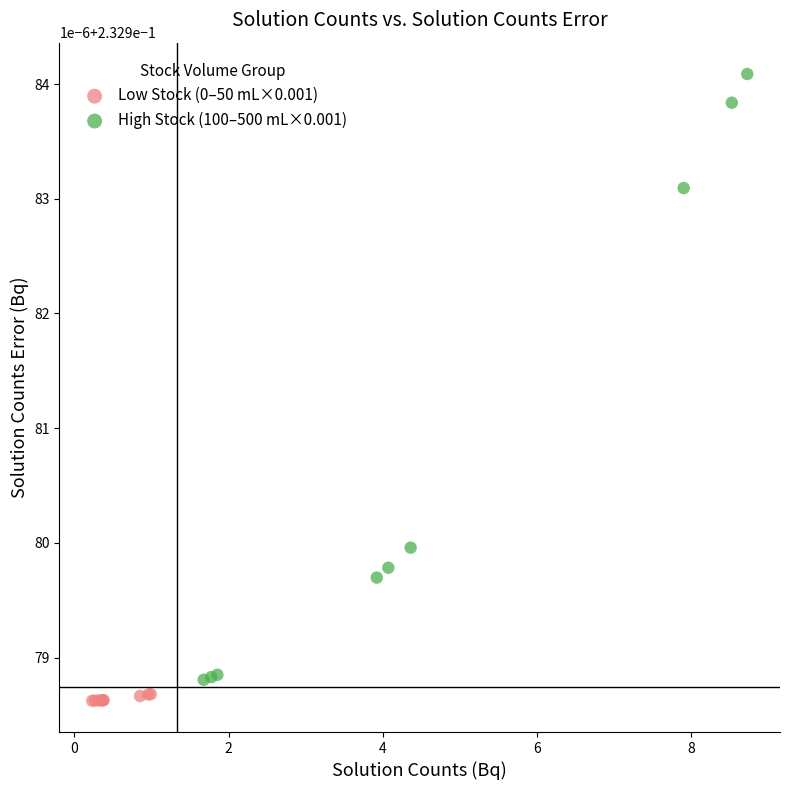

Which series reaches the minimum Y coordinate?

Low Stock (0–50 mL×0.001)